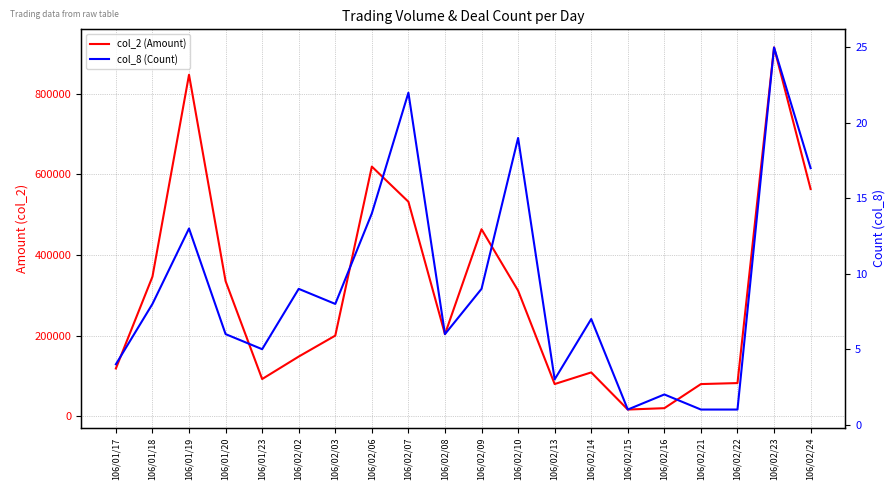

What is the difference between the second highest and second lowest values in the col_2 (Amount) series?

827030